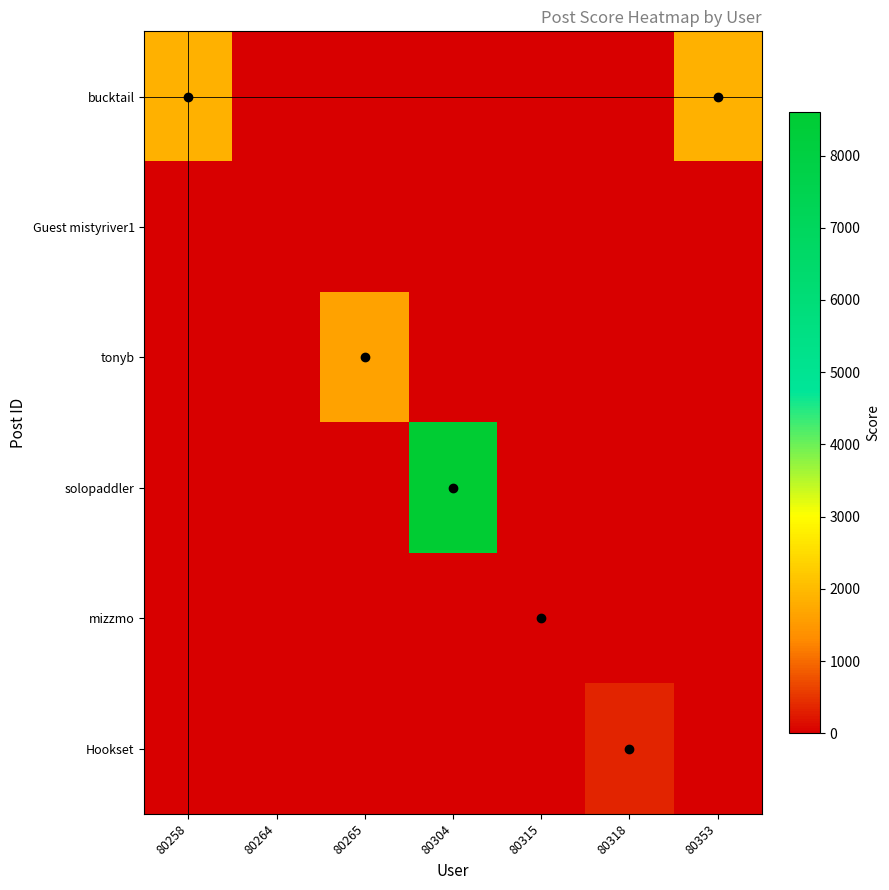

Which series has the widest spread of values?

solopaddler